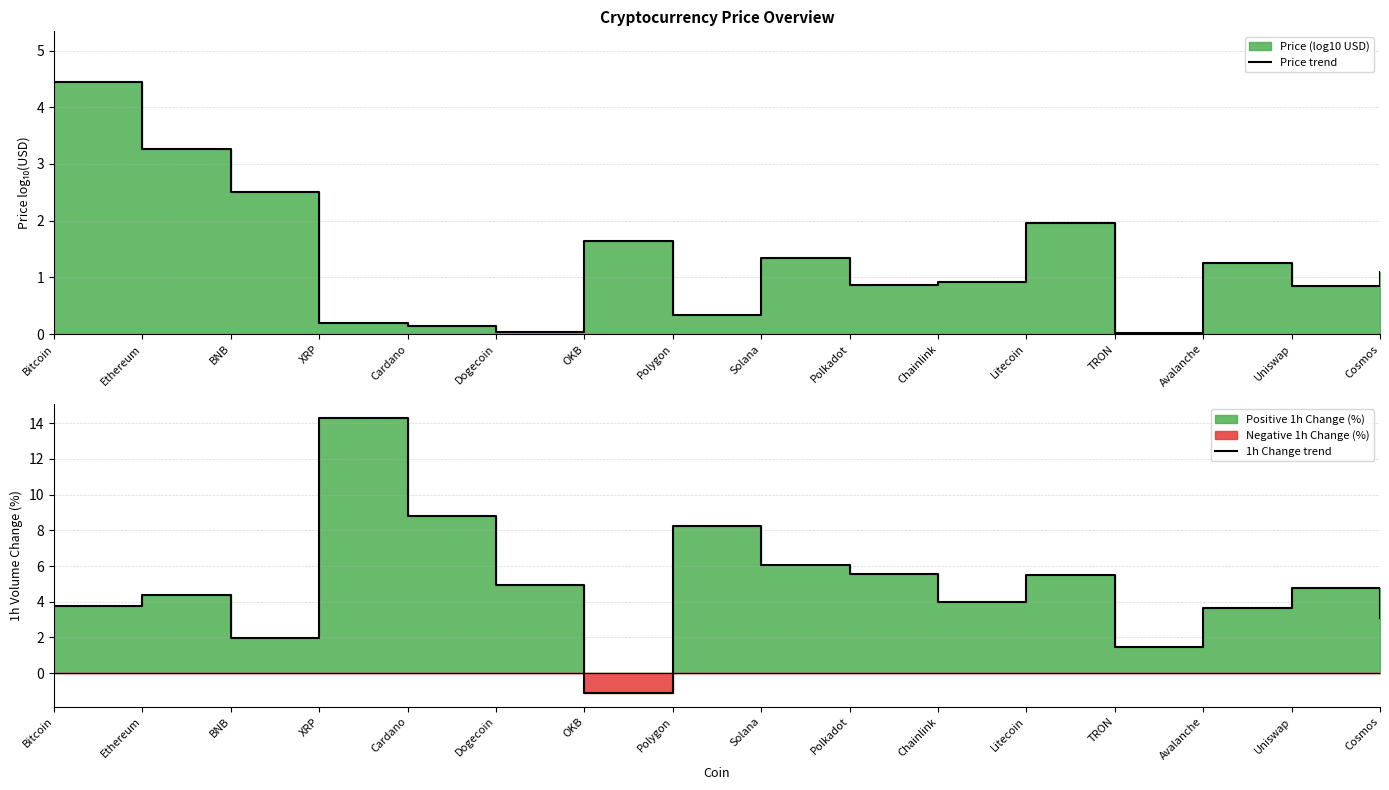

Is it true that Price trend equals 0.2 at Cardano?

False